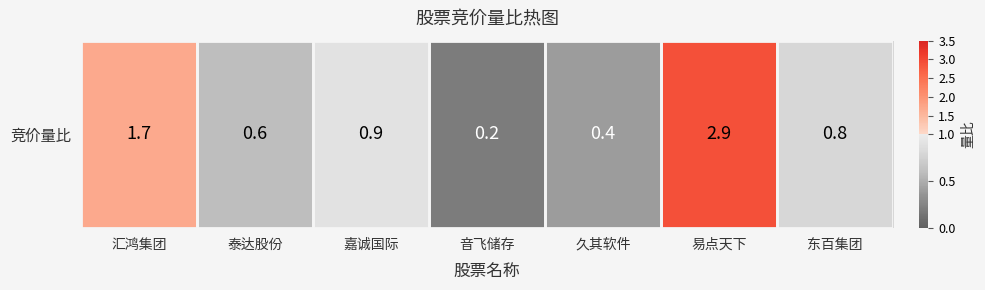

The value at 易点天下 is 0.6. True or false?

False